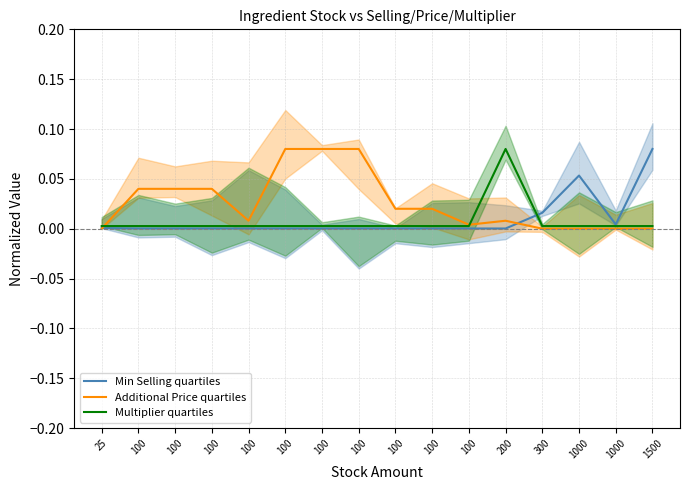

Where is Additional Price quartiles nearest to the value 0?

25